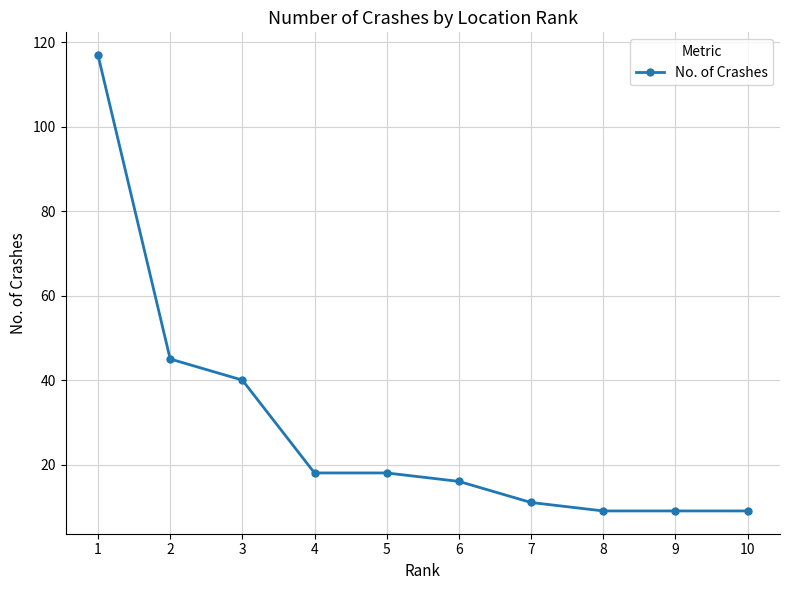

Which has a higher value, 5 or 7?

5